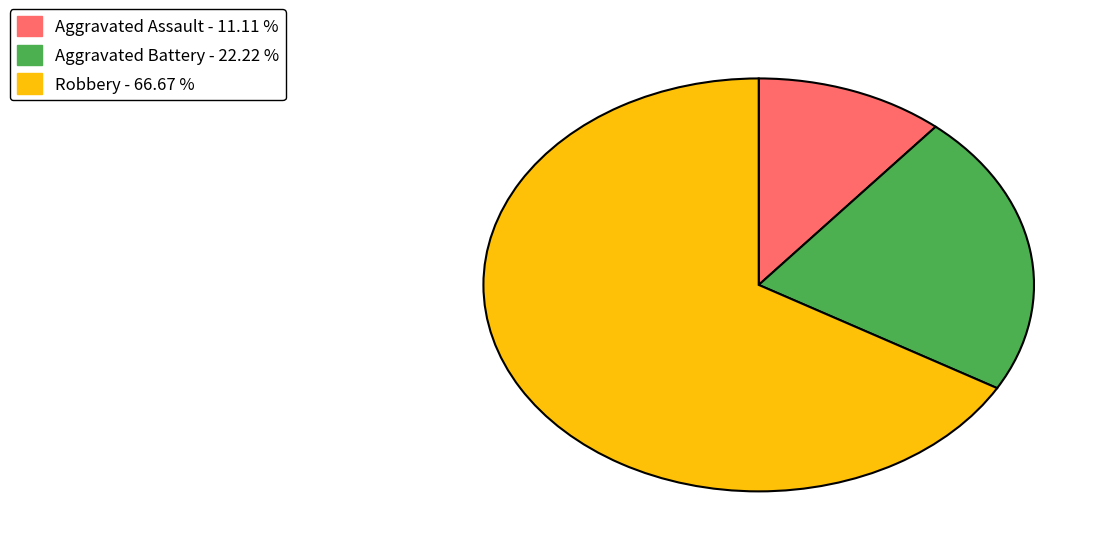

Is there any slice that represents more than half of the pie?

Yes